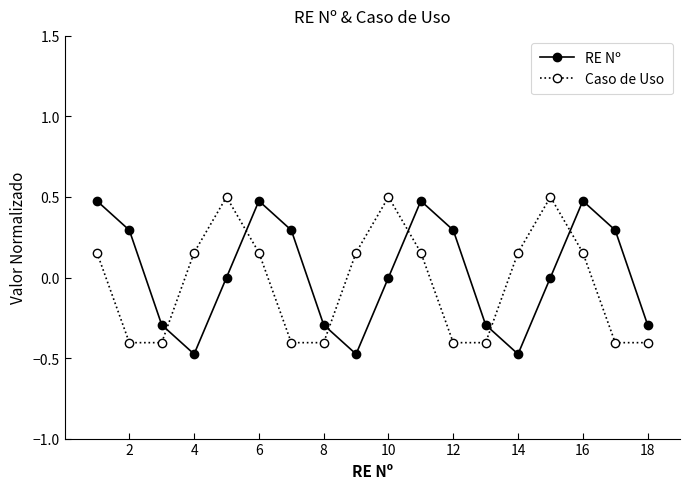

What is the maximum value for RE Nº?

0.5